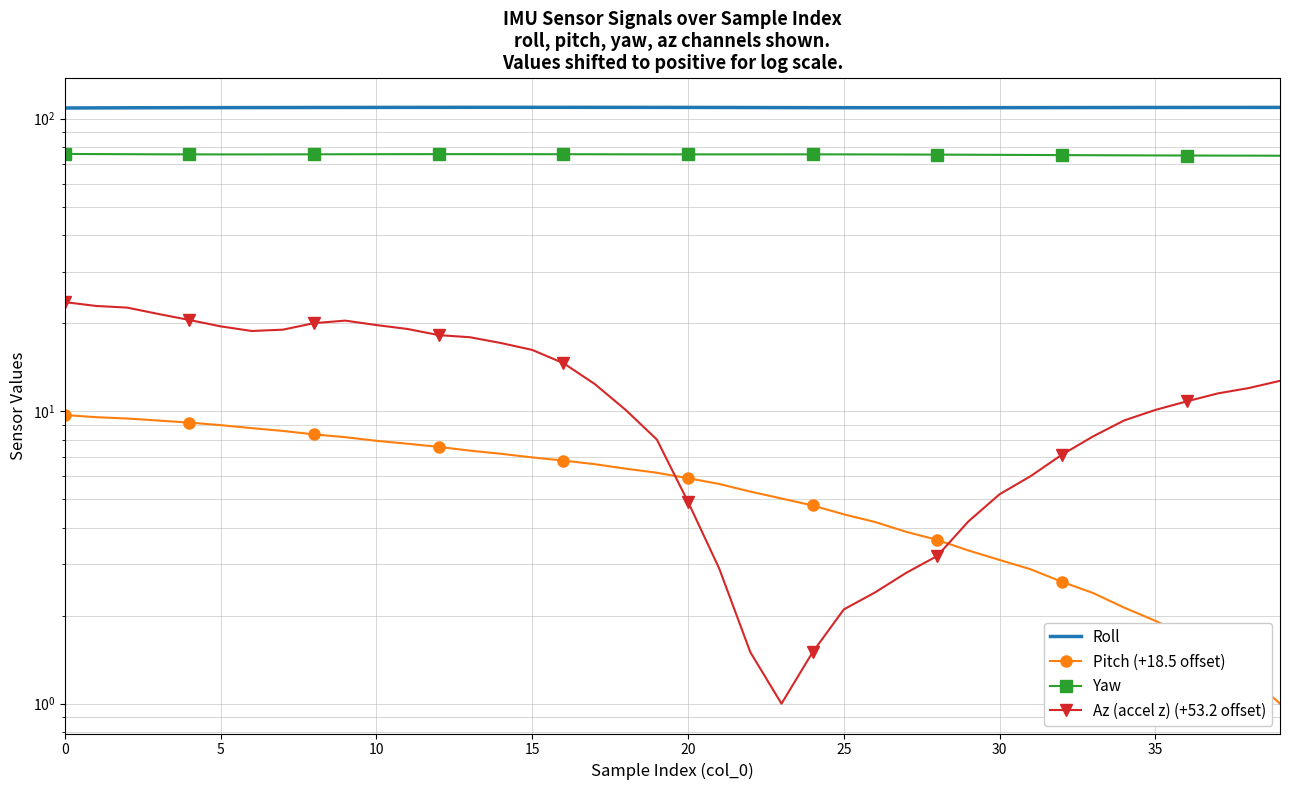

What is the label of the 10th point from the left?

9